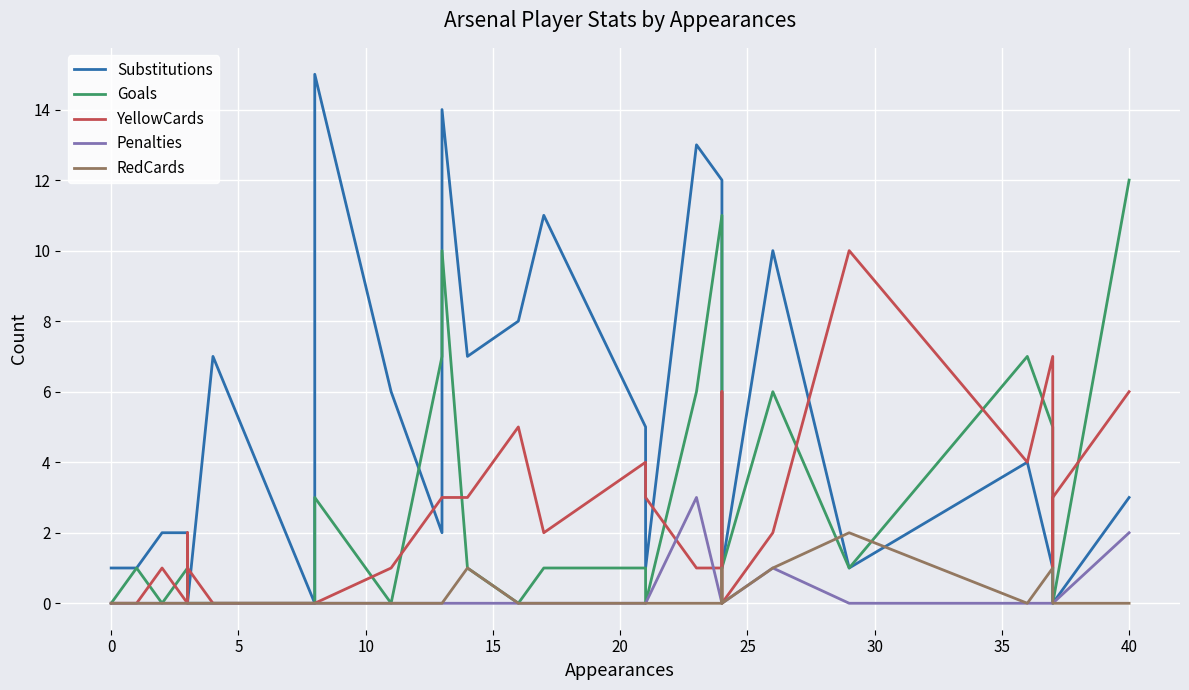

How many lines are shown in the chart?

5